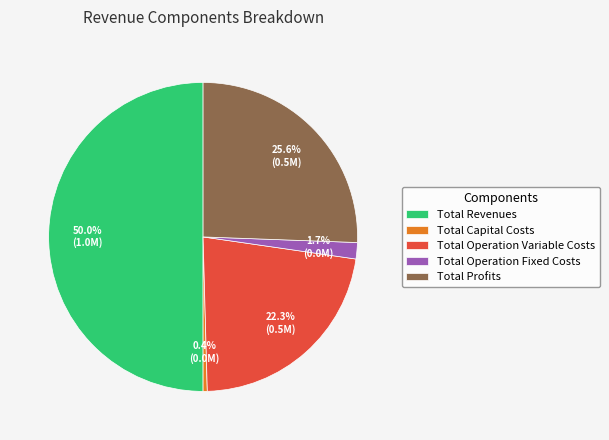

True or false: Total Operation Variable Costs accounts for 10% of the total.

False